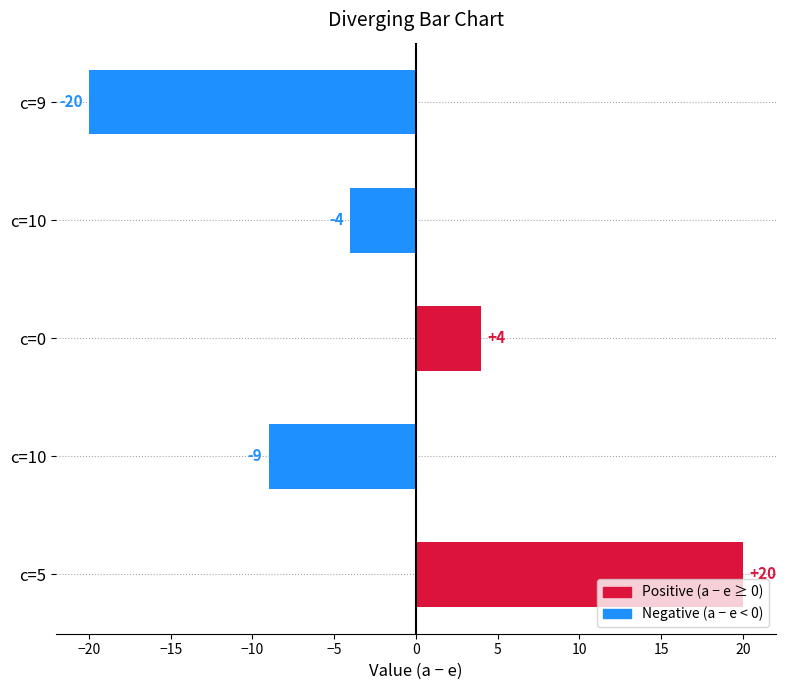

Are the bars grouped side by side (vs. stacked)?

No